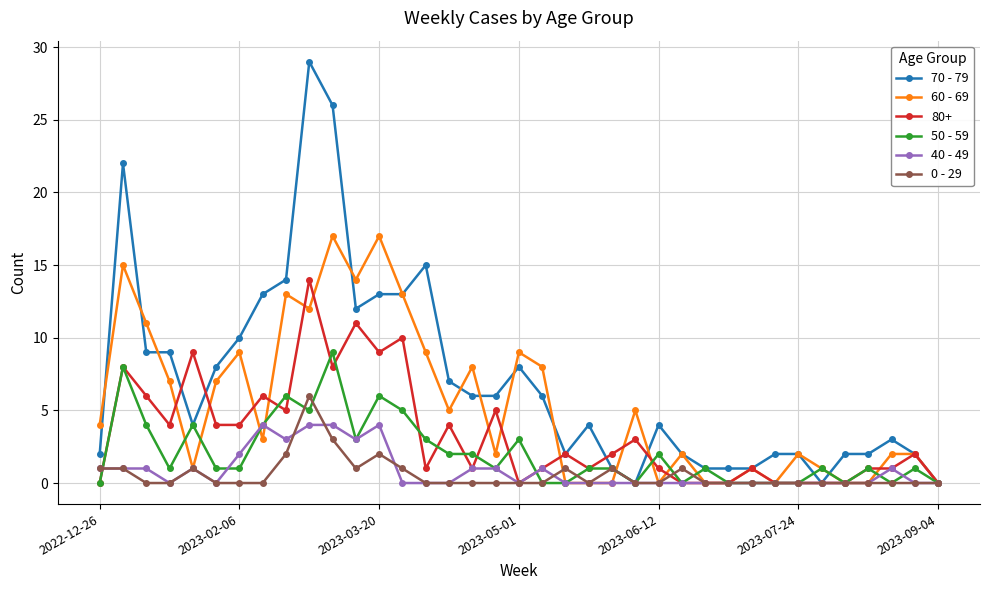

List the series in order of their peak value, highest first.

70 - 79, 60 - 69, 80+, 50 - 59, 0 - 29, 40 - 49